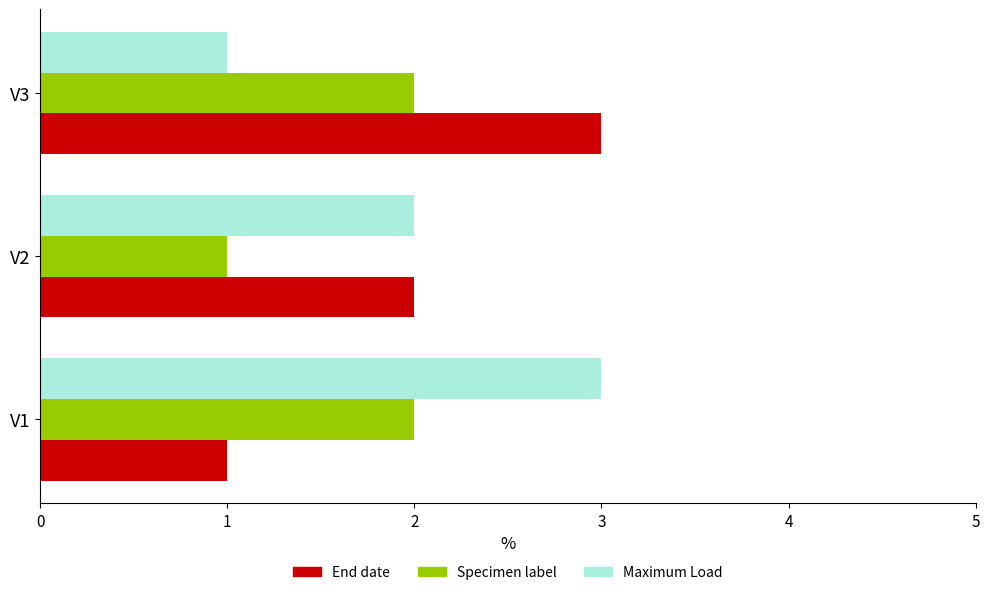

What are all the series names shown in the legend?

End date, Specimen label, Maximum Load